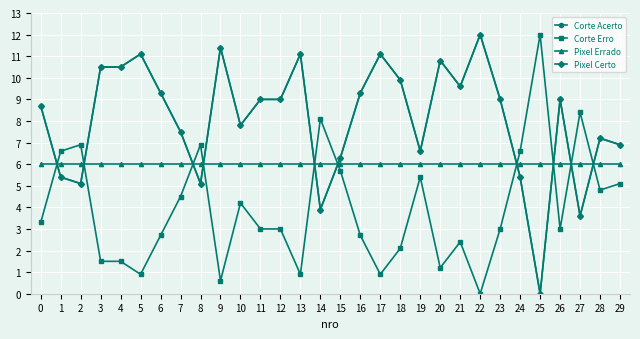

Rank the categories by Corte Erro value from highest to lowest.

25, 27, 14, 2, 8, 1, 24, 15, 19, 29, 28, 7, 10, 0, 11, 12, 23, 26, 6, 16, 21, 18, 3, 4, 20, 5, 13, 17, 9, 22